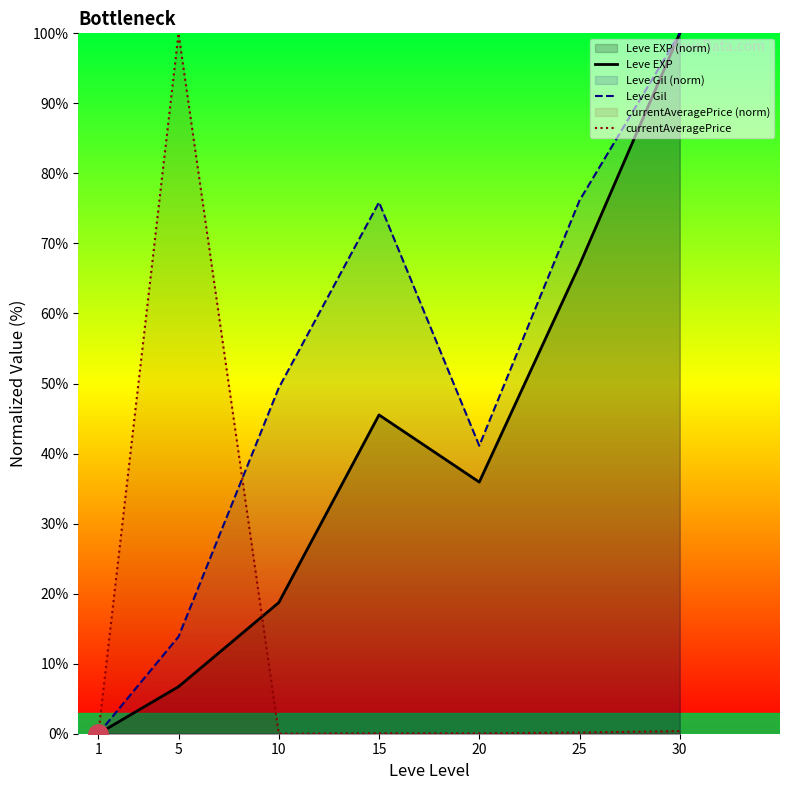

Reading left to right, transcribe all the data shown in this chart.

Leve EXP: 0.0	6.7	18.7	45.5	35.9	66.9	100.0
Leve Gil: 0.0	13.9	49.4	75.9	41.1	76.1	100.0
currentAveragePrice: 0.0	100.0	0.0	0.1	0.1	0.2	0.4